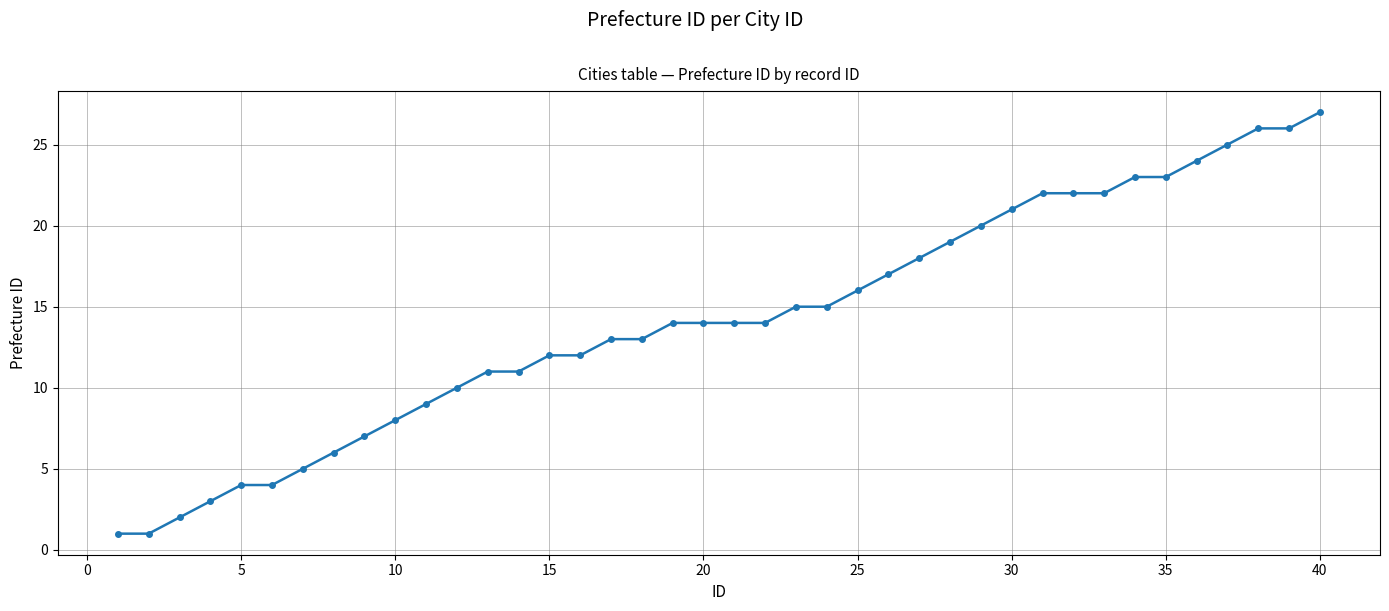

What is the value of the 33rd point from the left?

22